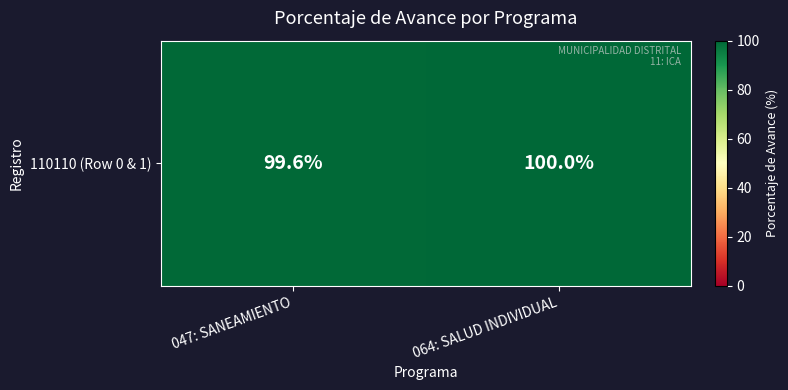

Is it true that the value at 064: SALUD INDIVIDUAL is 176.8?

False